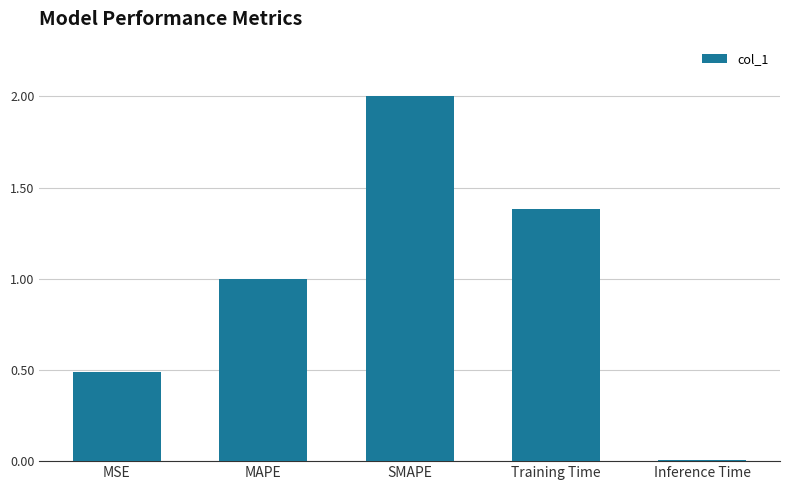

Where does the data first go above 1?

MAPE